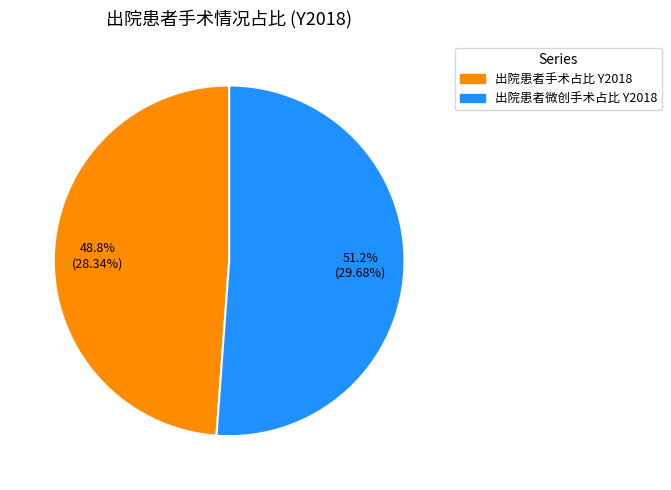

Is 出院患者微创手术占比 Y2018 the majority of the pie?

Yes